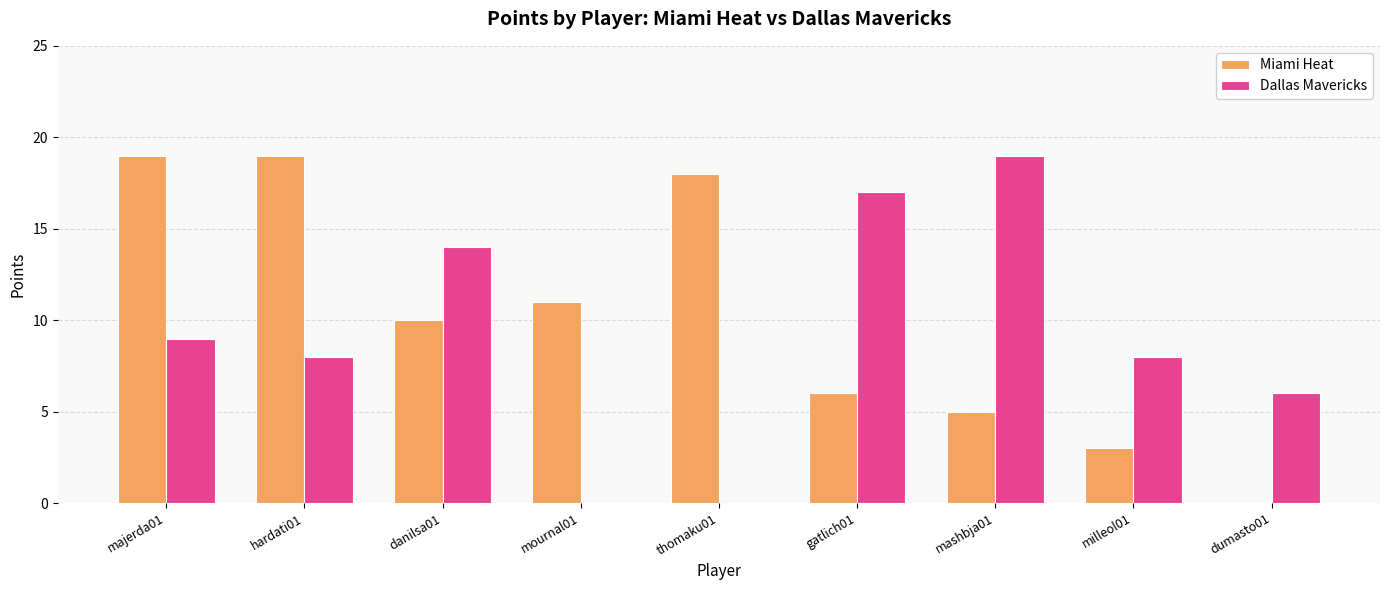

Between majerda01 and milleol01, which series saw the biggest shift?

Miami Heat